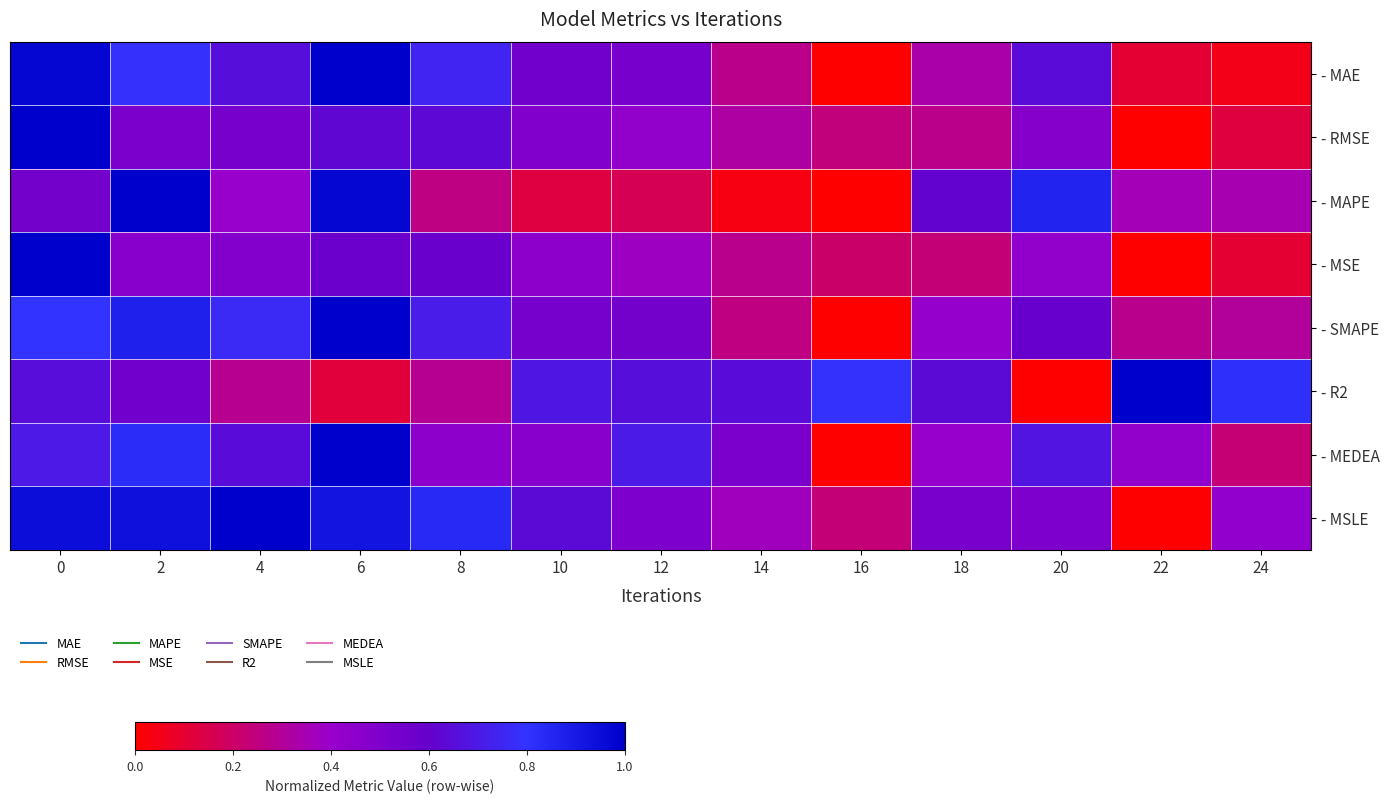

What is the difference between the highest and lowest values at 4?

0.7